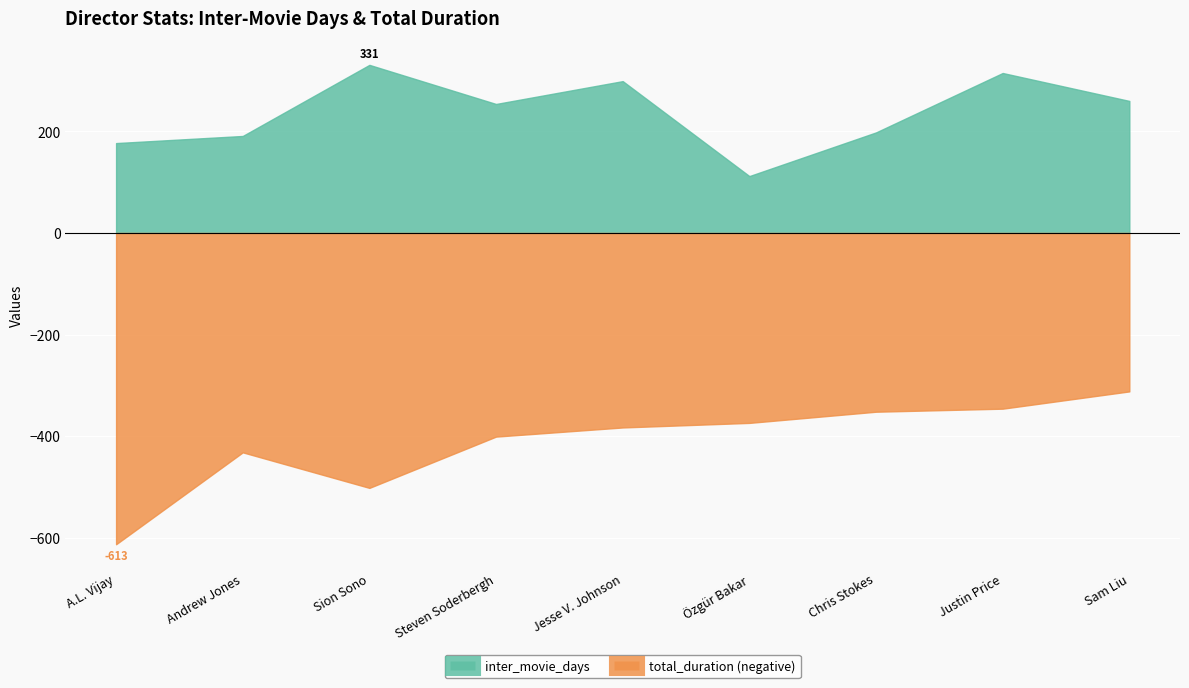

What is the label of the 7th point from the right?

Sion Sono